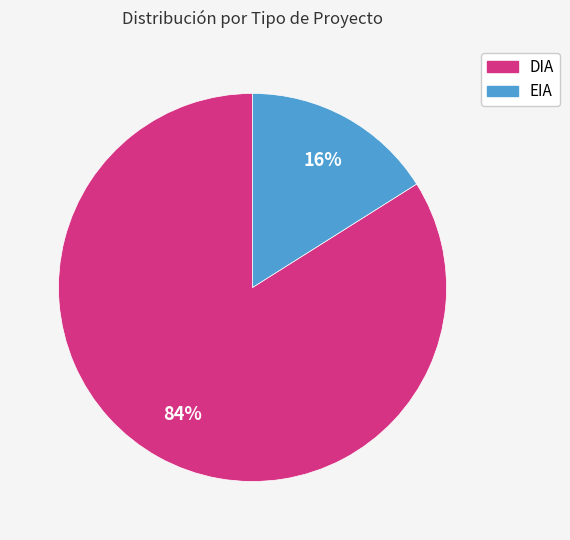

Which slice is the largest?

DIA